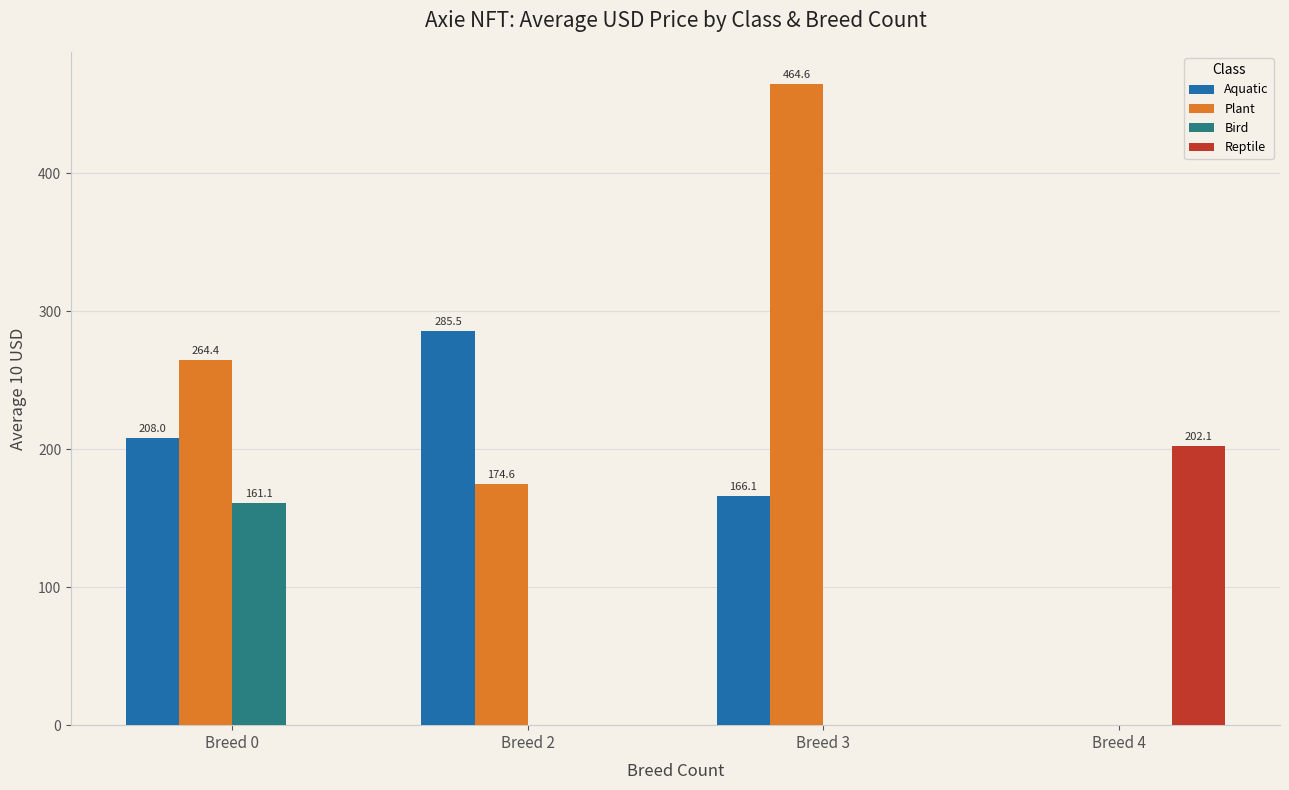

Reading right to left, what are all the values shown in this chart?

Aquatic: 0.0	166.1	285.5	208.0
Plant: 0.0	464.6	174.6	264.4
Bird: 0.0	0.0	0.0	161.1
Reptile: 202.1	0.0	0.0	0.0